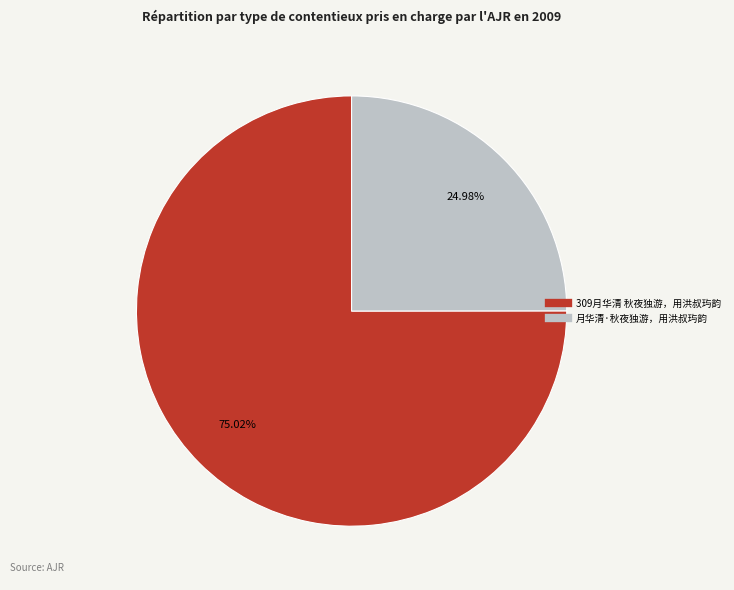

The 月华清·秋夜独游，用洪叔玙韵 slice represents 25% of the pie. True or false?

True